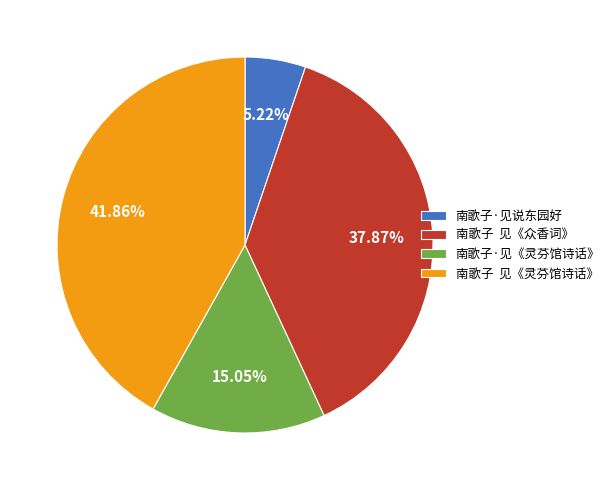

Rank the categories by value from highest to lowest.

南歌子 见《灵芬馆诗话》, 南歌子 见《众香词》, 南歌子·见《灵芬馆诗话》, 南歌子·见说东园好